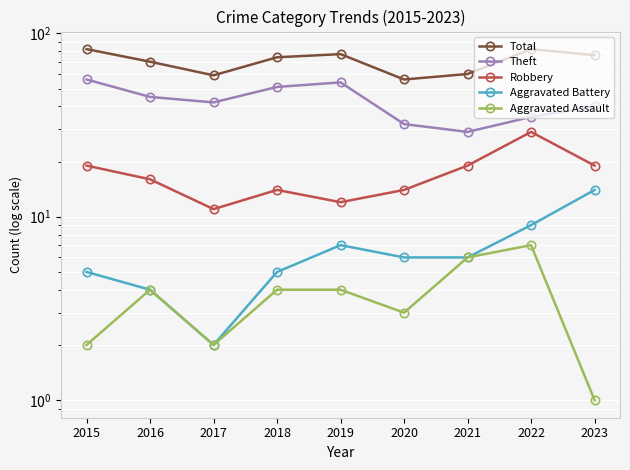

What is the maximum value shown in the chart?

82